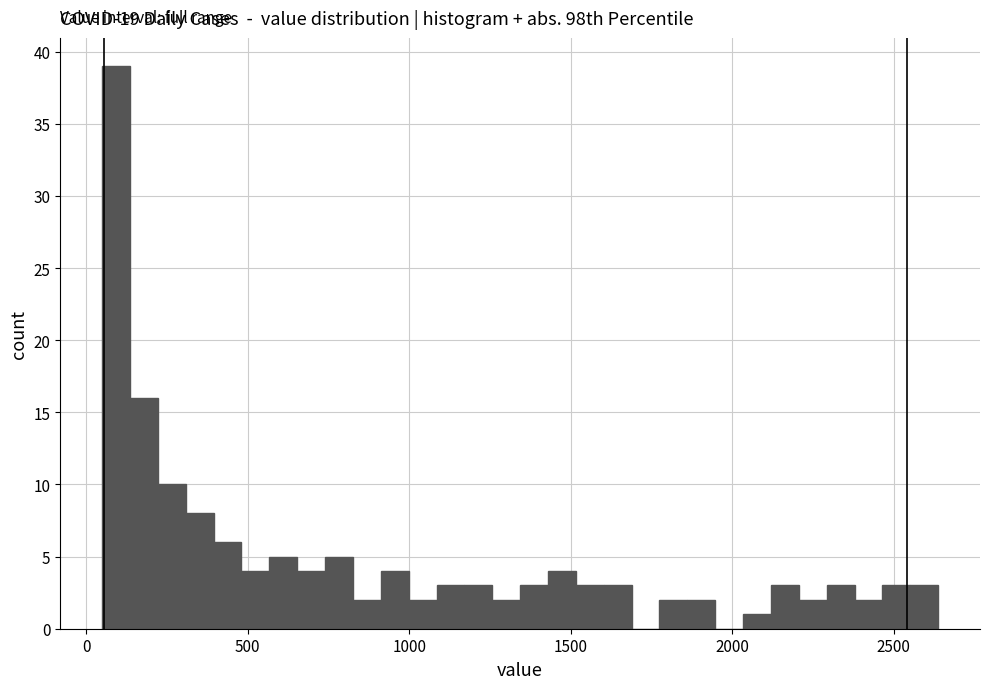

Read against the x-axis, roughly where is the centre of the tallest bar?

100